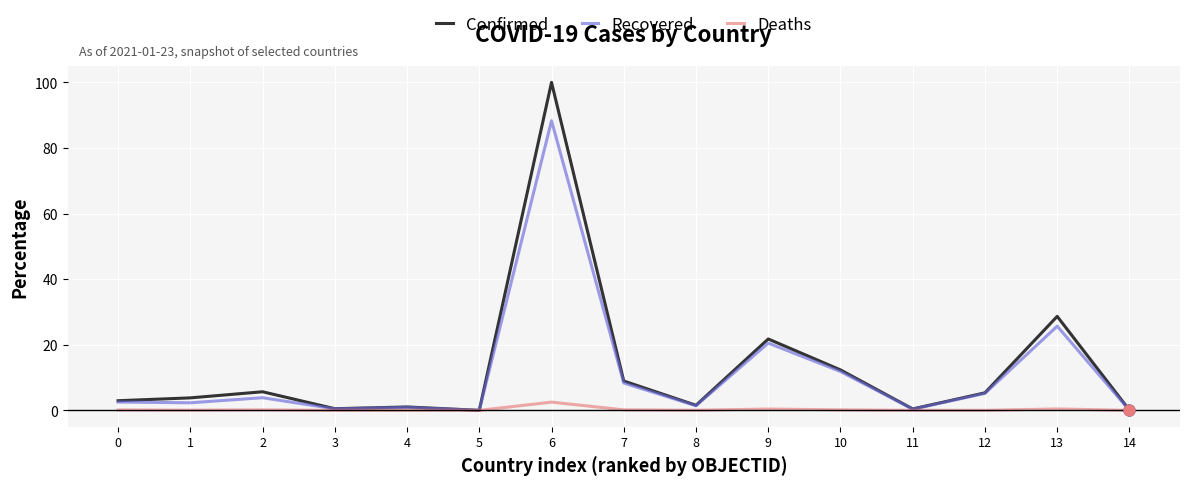

Which series has the largest total across all categories?

Confirmed